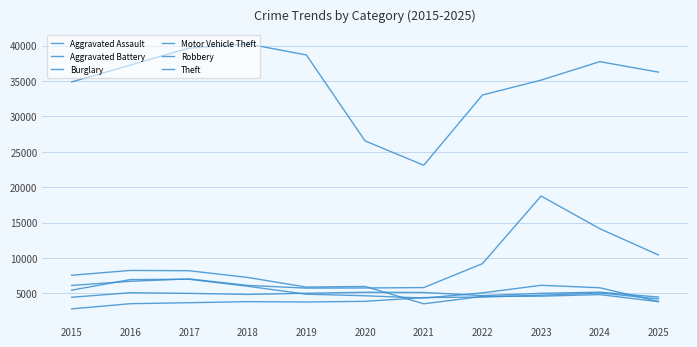

How many interior local valleys does the Aggravated Assault series have?

1